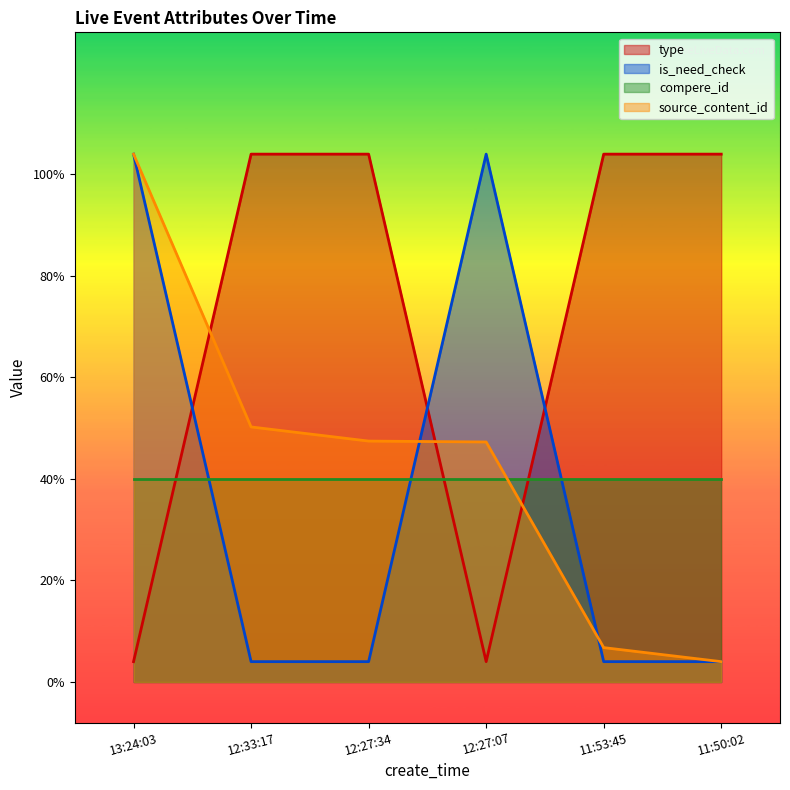

What is the difference between the highest and lowest values at 11:50:02?

2.5